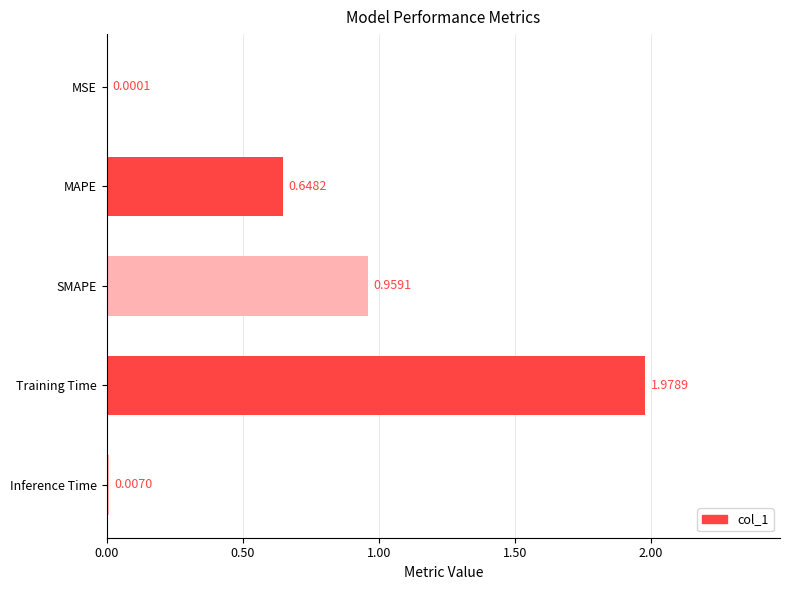

At which category does the chart reach its peak across all series?

Training Time